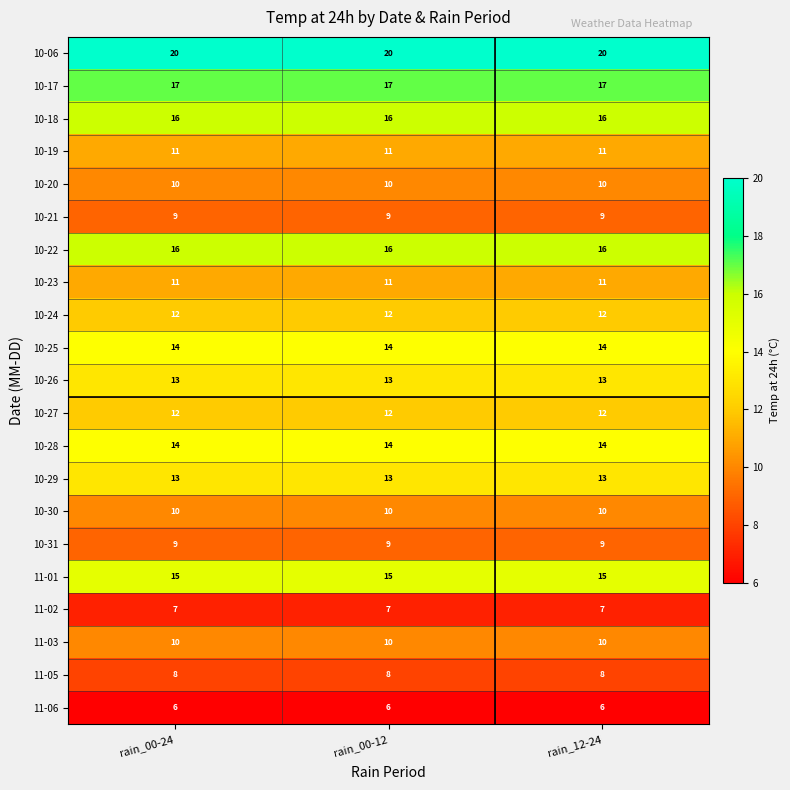

Is it true that 11-06 equals 6 at rain_00-24?

True